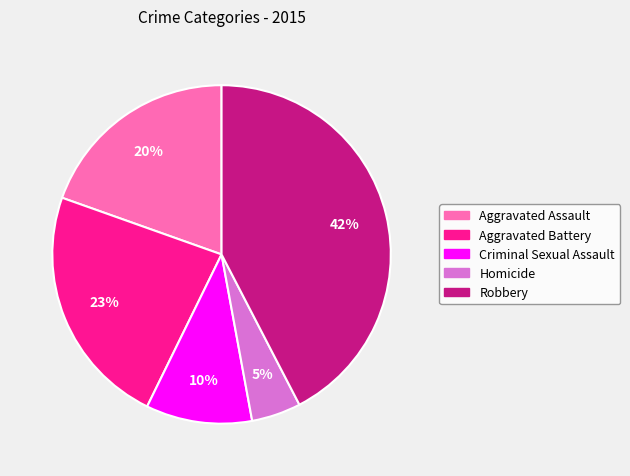

Count the number of slices in the pie.

5